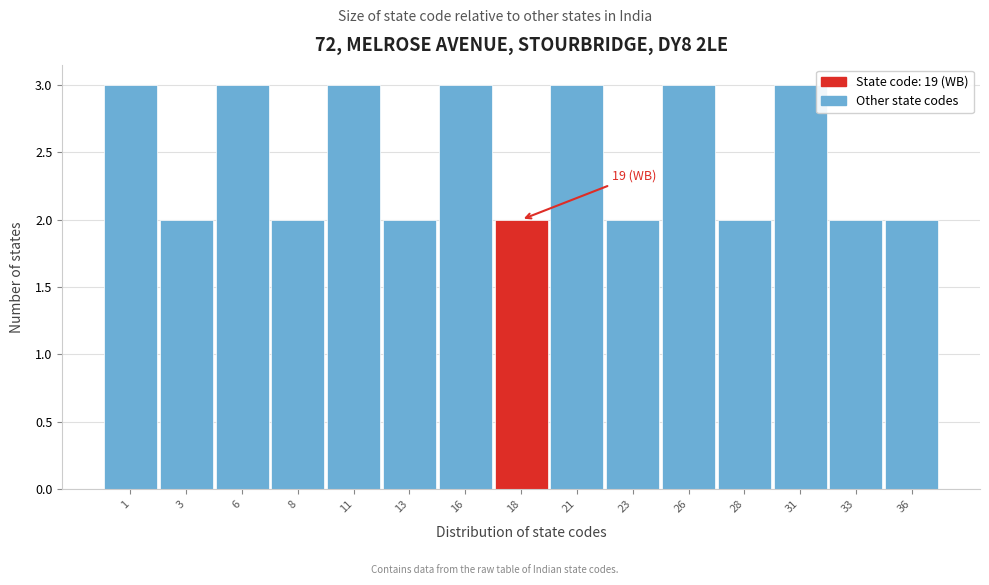

Reading right to left, extract all data points from this chart.

36=2	33=2	31=3	28=2	26=3	23=2	21=3	18=2	16=3	13=2	11=3	8=2	6=3	3=2	1=3